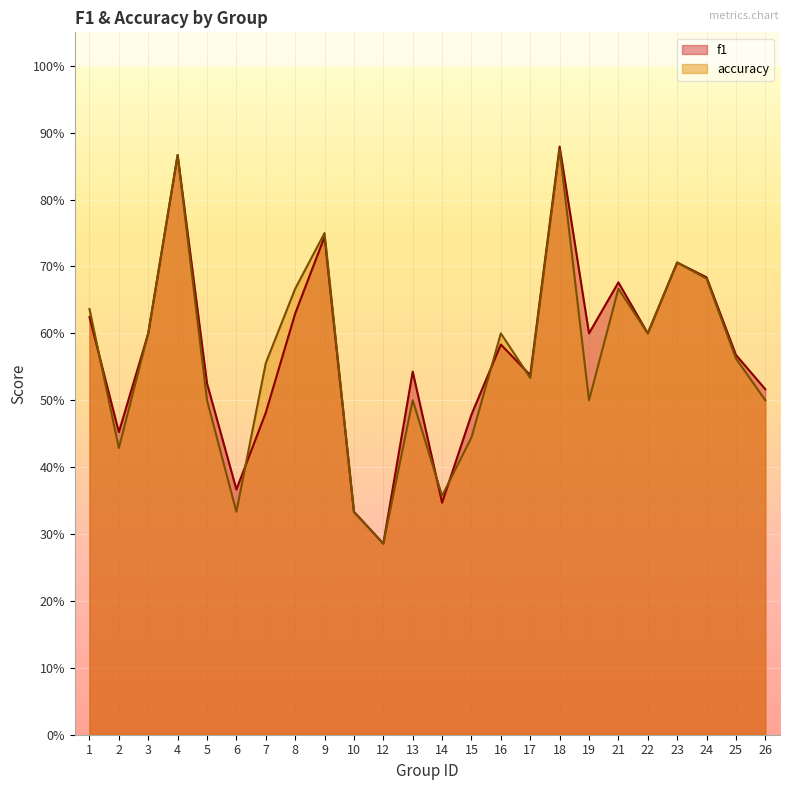

What is the approximate value of accuracy at 15?

0.4